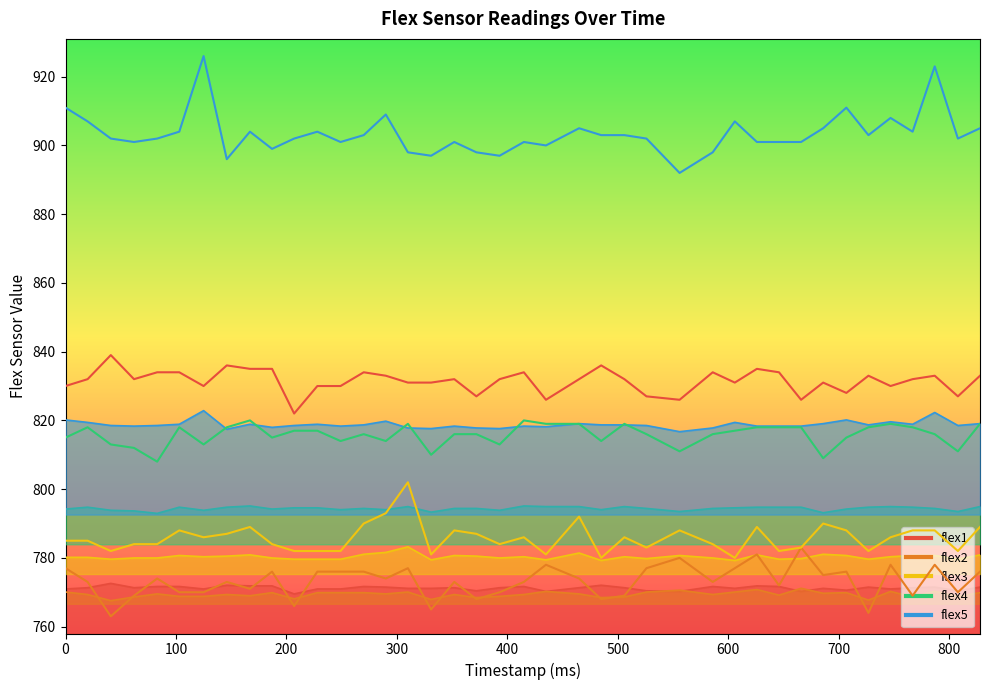

What are all the series names shown in the legend?

flex1 (line), flex2 (line), flex3 (line), flex4 (line), flex5 (line)